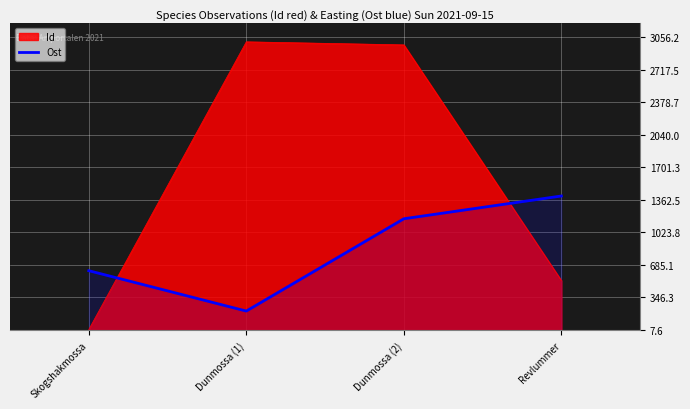

What is the ratio of the value at Dunmossa (1) to the value at Skogshakmossa?

0.3